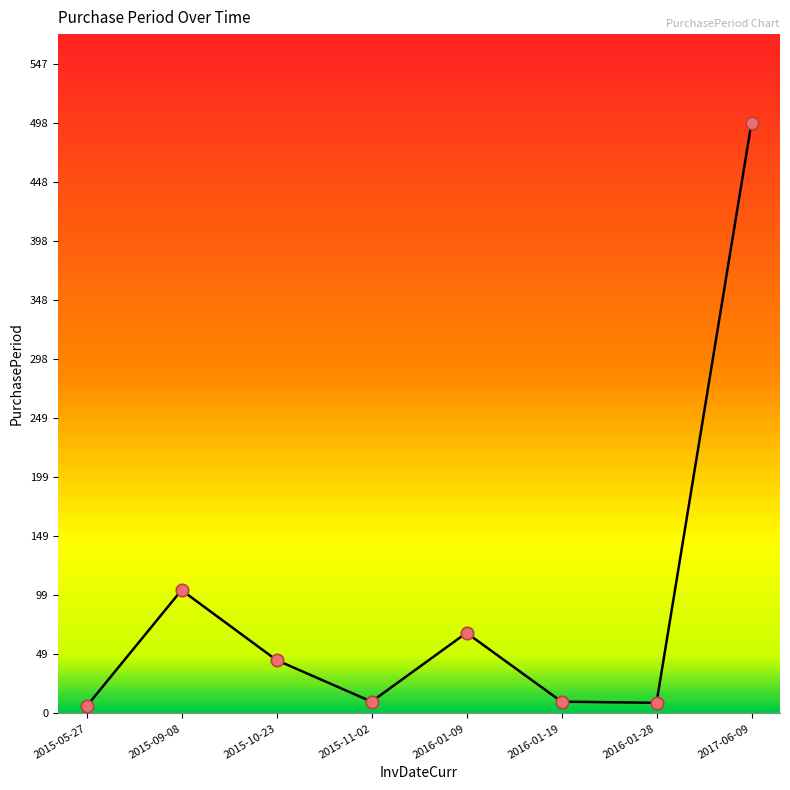

Between 2016-01-19 and 2015-09-08, which is larger?

2015-09-08